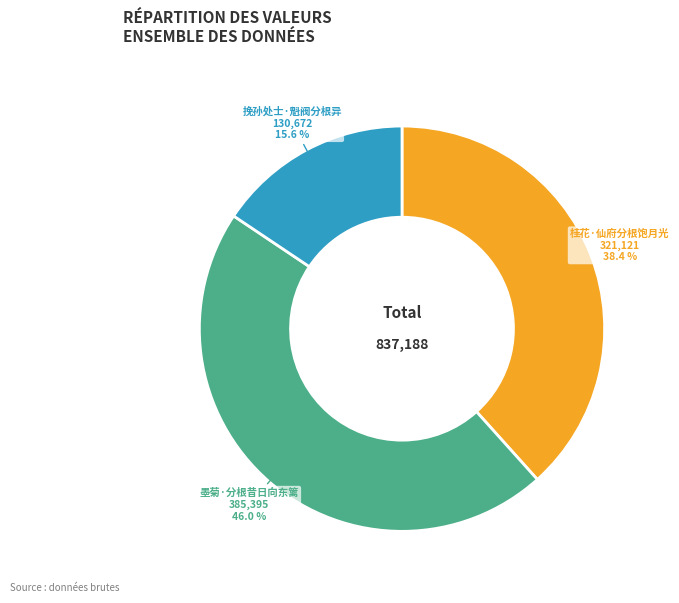

What percentage do 墨菊·分根昔日向东篱 and 挽孙处士·魁阀分根异 together represent?

61.6%